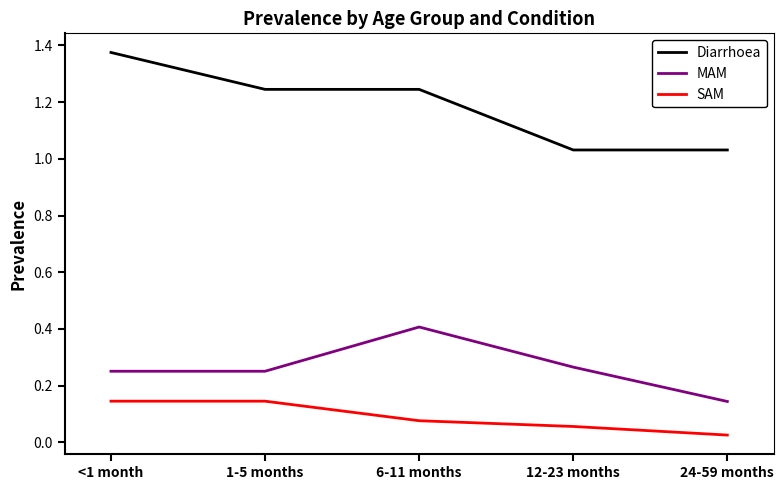

At which category does the chart reach its peak across all series?

<1 month